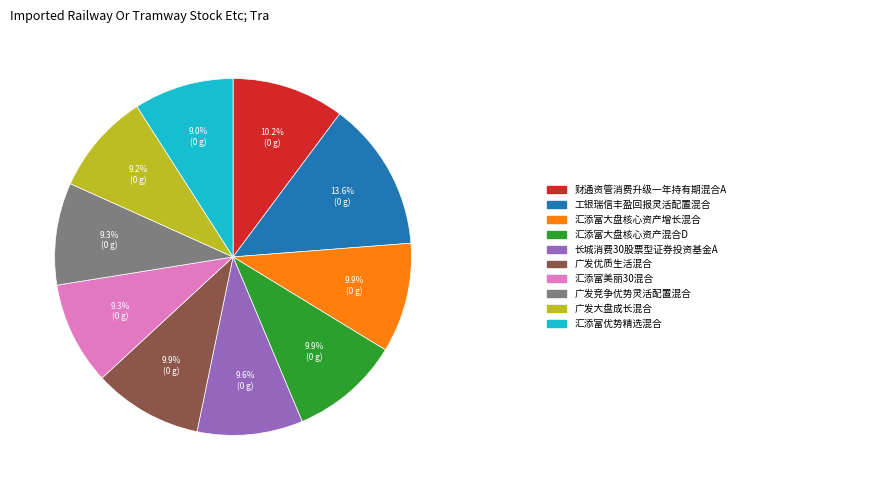

Does any single category account for the majority?

No